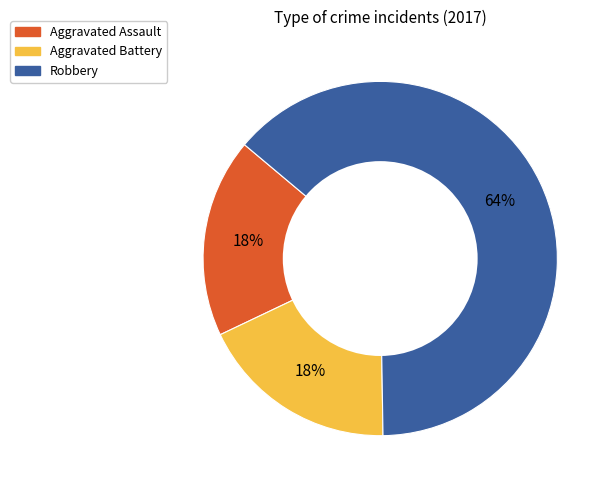

Do Aggravated Battery and Aggravated Assault together represent more than half of the pie?

No